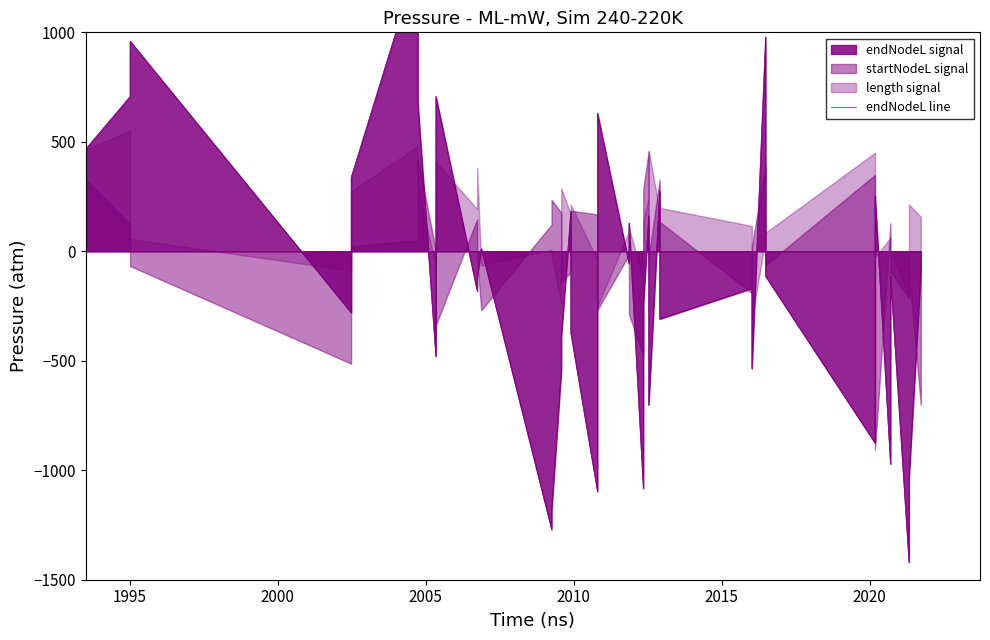

How many negative values are there?

24